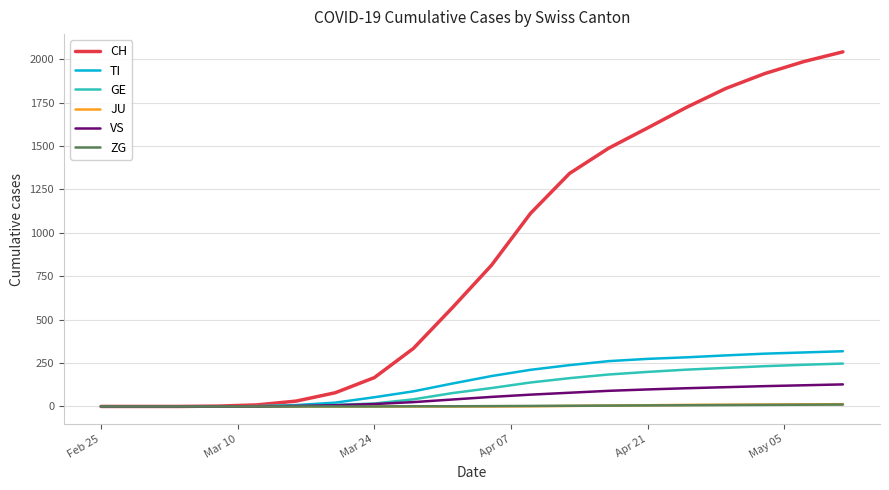

Does the chart display data point markers on the line(s)?

No